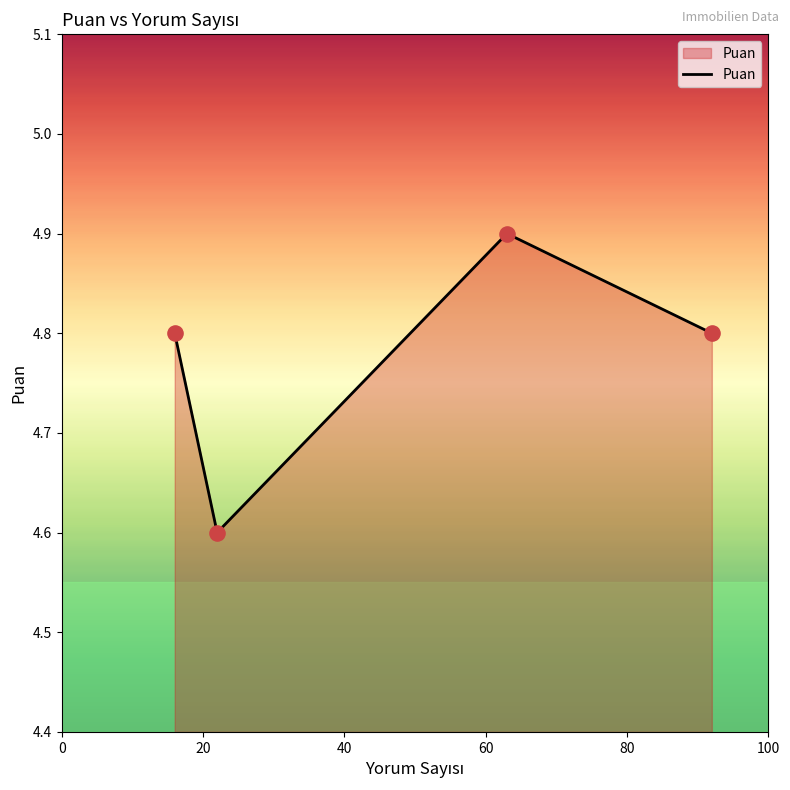

What is the sum of all values?

19.1